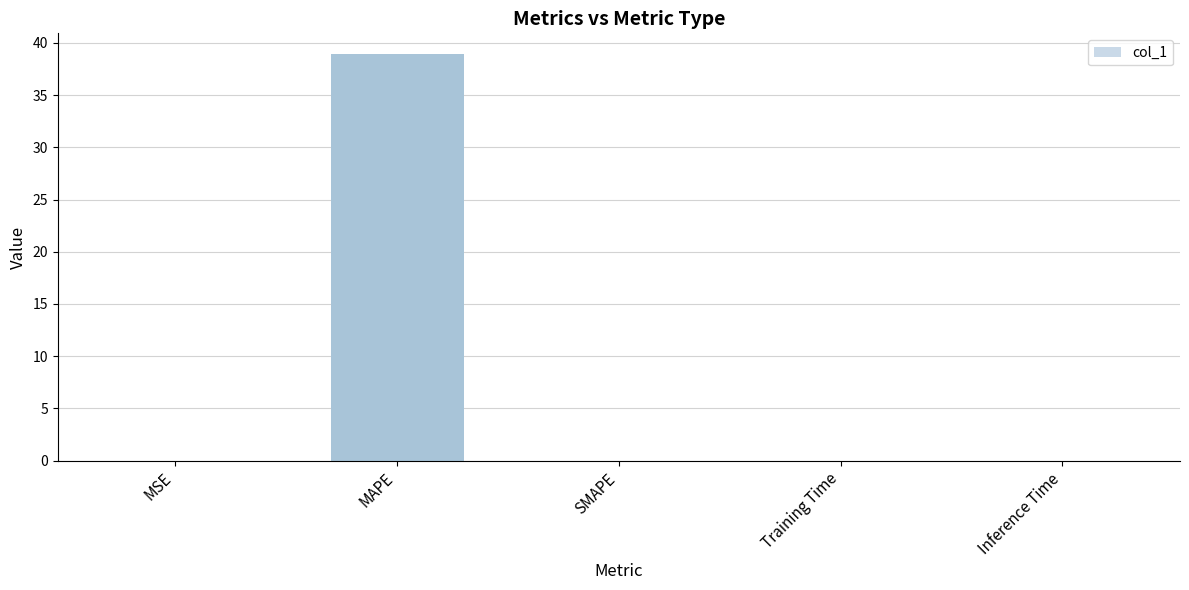

What is the maximum value shown in the chart?

39.0